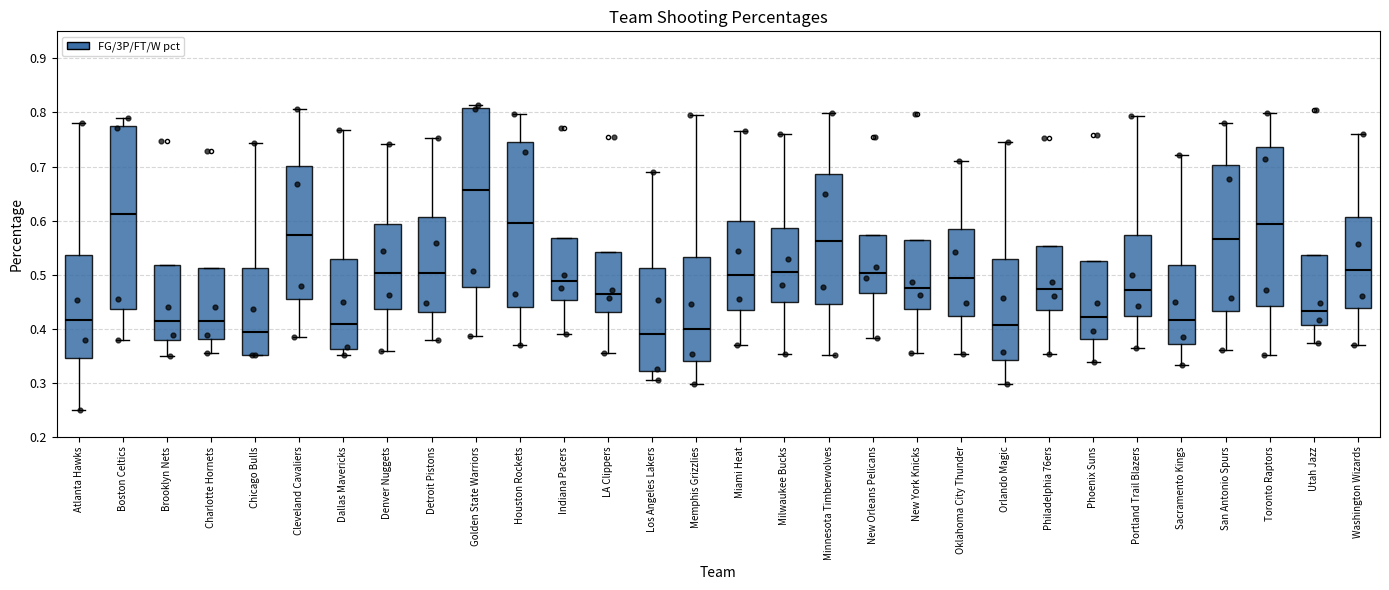

Reading left to right, read every box against the y-axis: the position of its median line, the range the box covers, and the ends of its whiskers. The values are not printed on the chart, so give them approximately, as read against the axis.

Atlanta Hawks: median 0.42, box 0.35 to 0.54, whiskers 0.25 to 0.78
Boston Celtics: median 0.61, box 0.44 to 0.78, whiskers 0.38 to 0.79
Brooklyn Nets: median 0.41, box 0.38 to 0.52, whiskers 0.35 to 0.52
Charlotte Hornets: median 0.41, box 0.38 to 0.51, whiskers 0.36 to 0.51
Chicago Bulls: median 0.39, box 0.35 to 0.51, whiskers 0.35 to 0.74
Cleveland Cavaliers: median 0.57, box 0.46 to 0.70, whiskers 0.39 to 0.81
Dallas Mavericks: median 0.41, box 0.36 to 0.53, whiskers 0.35 to 0.77
Denver Nuggets: median 0.50, box 0.44 to 0.59, whiskers 0.36 to 0.74
Detroit Pistons: median 0.50, box 0.43 to 0.61, whiskers 0.38 to 0.75
Golden State Warriors: median 0.66, box 0.48 to 0.81, whiskers 0.39 to 0.81 (just above the box's upper edge)
Houston Rockets: median 0.60, box 0.44 to 0.74, whiskers 0.37 to 0.80
Indiana Pacers: median 0.49, box 0.45 to 0.57, whiskers 0.39 to 0.57
LA Clippers: median 0.46, box 0.43 to 0.54, whiskers 0.36 to 0.54
Los Angeles Lakers: median 0.39, box 0.32 to 0.51, whiskers 0.31 to 0.69
Memphis Grizzlies: median 0.40, box 0.34 to 0.53, whiskers 0.30 to 0.80
Miami Heat: median 0.50, box 0.43 to 0.60, whiskers 0.37 to 0.77
Milwaukee Bucks: median 0.51, box 0.45 to 0.59, whiskers 0.35 to 0.76
Minnesota Timberwolves: median 0.56, box 0.45 to 0.69, whiskers 0.35 to 0.80
New Orleans Pelicans: median 0.50, box 0.47 to 0.57, whiskers 0.38 to 0.57
New York Knicks: median 0.47, box 0.44 to 0.56, whiskers 0.36 to 0.56
Oklahoma City Thunder: median 0.49, box 0.42 to 0.58, whiskers 0.35 to 0.71
Orlando Magic: median 0.41, box 0.34 to 0.53, whiskers 0.30 to 0.75
Philadelphia 76ers: median 0.47, box 0.43 to 0.55, whiskers 0.35 to 0.55
Phoenix Suns: median 0.42, box 0.38 to 0.53, whiskers 0.34 to 0.53
Portland Trail Blazers: median 0.47, box 0.42 to 0.57, whiskers 0.37 to 0.79
Sacramento Kings: median 0.42, box 0.37 to 0.52, whiskers 0.33 to 0.72
San Antonio Spurs: median 0.57, box 0.43 to 0.70, whiskers 0.36 to 0.78
Toronto Raptors: median 0.59, box 0.44 to 0.74, whiskers 0.35 to 0.80
Utah Jazz: median 0.43, box 0.41 to 0.54, whiskers 0.37 to 0.54
Washington Wizards: median 0.51, box 0.44 to 0.61, whiskers 0.37 to 0.76